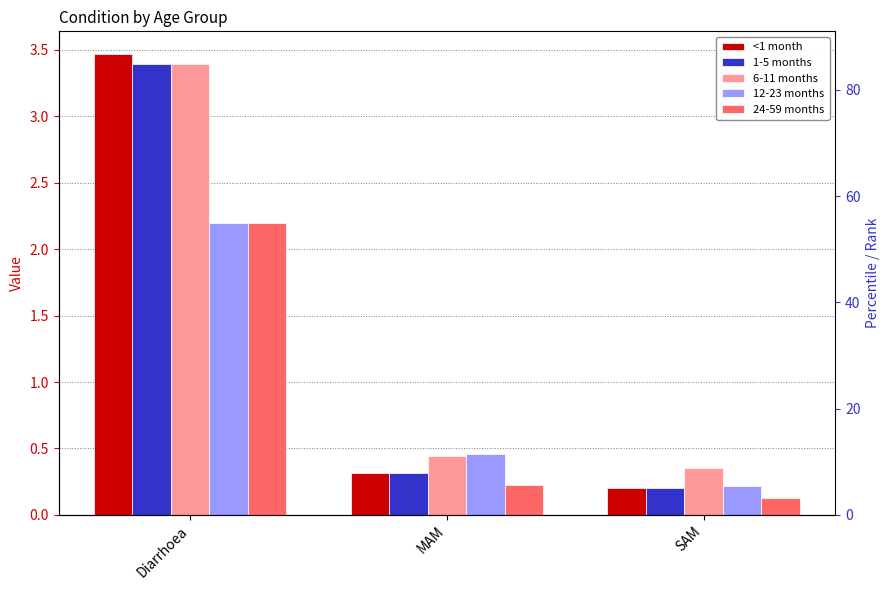

Reading right to left, extract all data points from this chart.

<1 month: 0.2	0.3	3.5
1-5 months: 0.2	0.3	3.4
6-11 months: 0.4	0.4	3.4
12-23 months: 0.2	0.5	2.2
24-59 months: 0.1	0.2	2.2